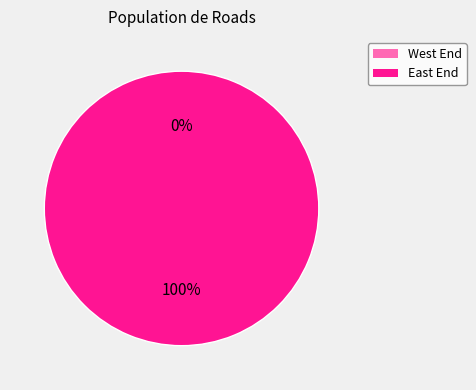

How many segments does this pie chart have?

2